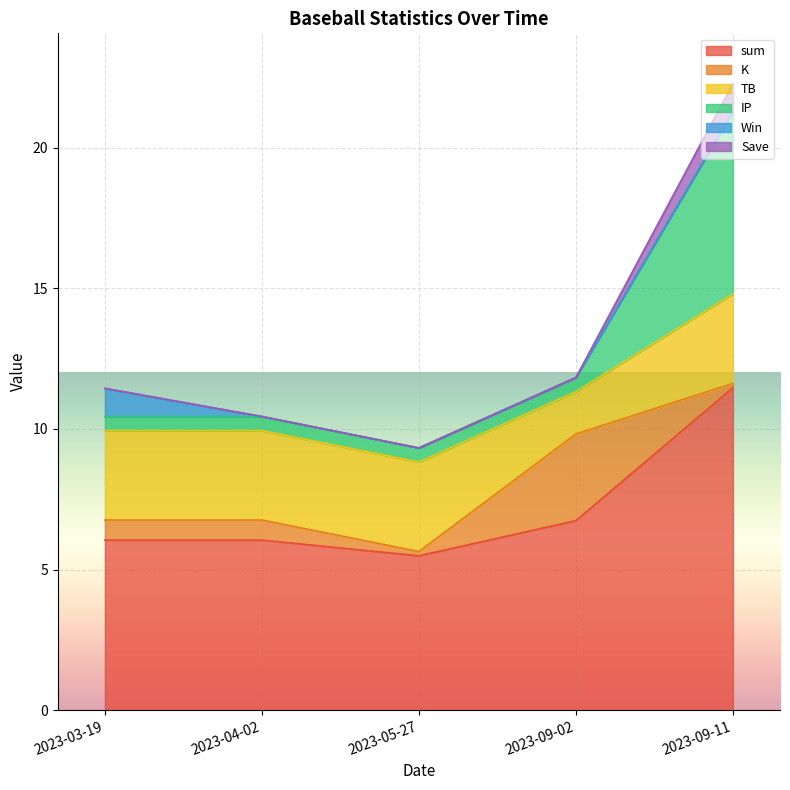

Between 2023-04-02 and 2023-09-11, which is larger?

2023-09-11